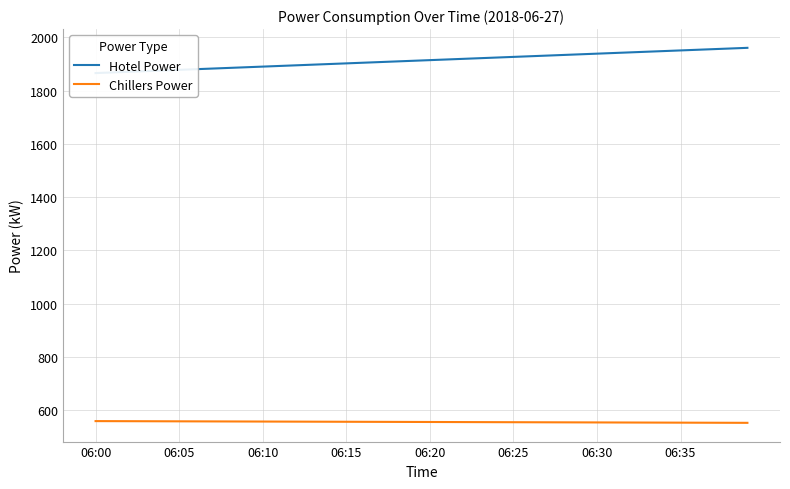

At how many categories does at least one series exceed 1399?

40